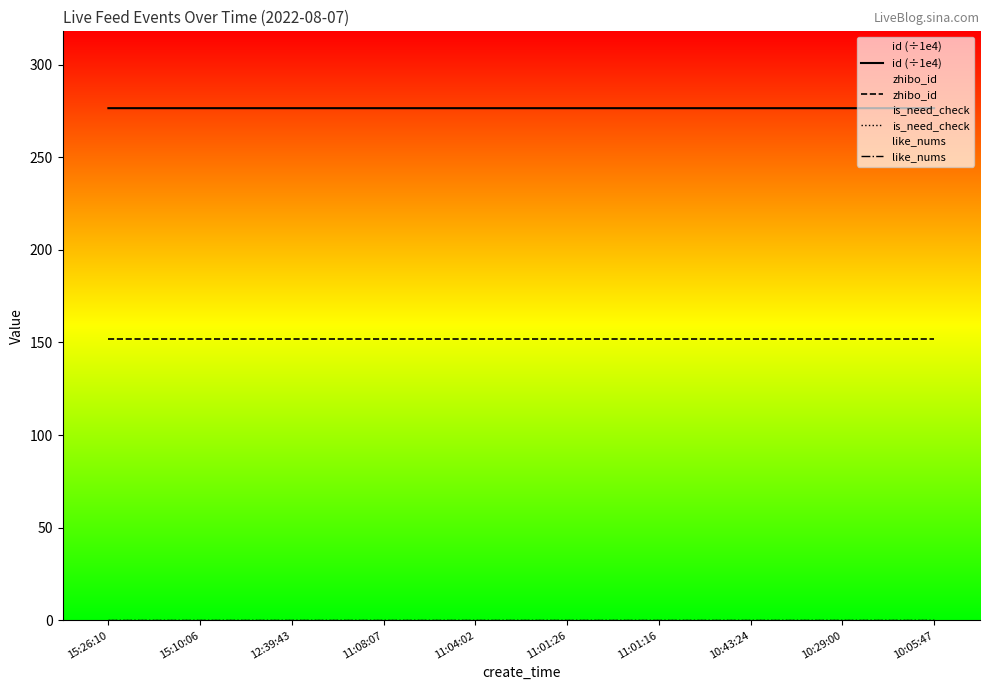

True or false: is_need_check and like_nums intersect in this chart.

False